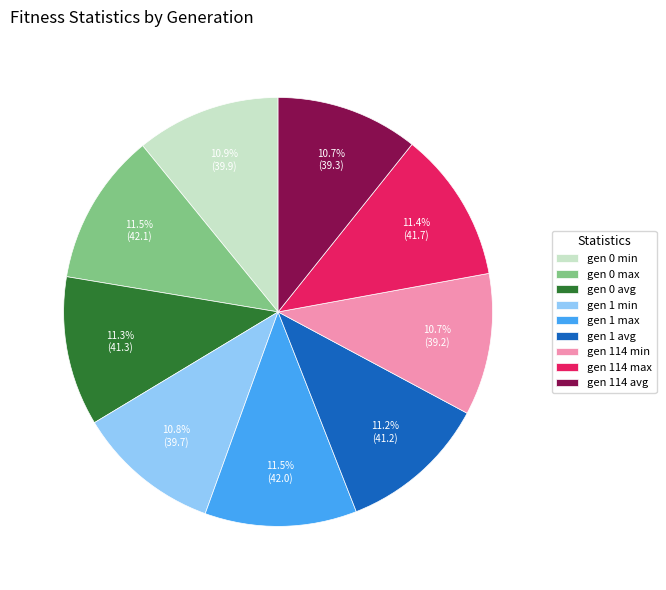

Approximately how many times larger is the value at gen 0 avg compared to gen 114 avg?

1.1